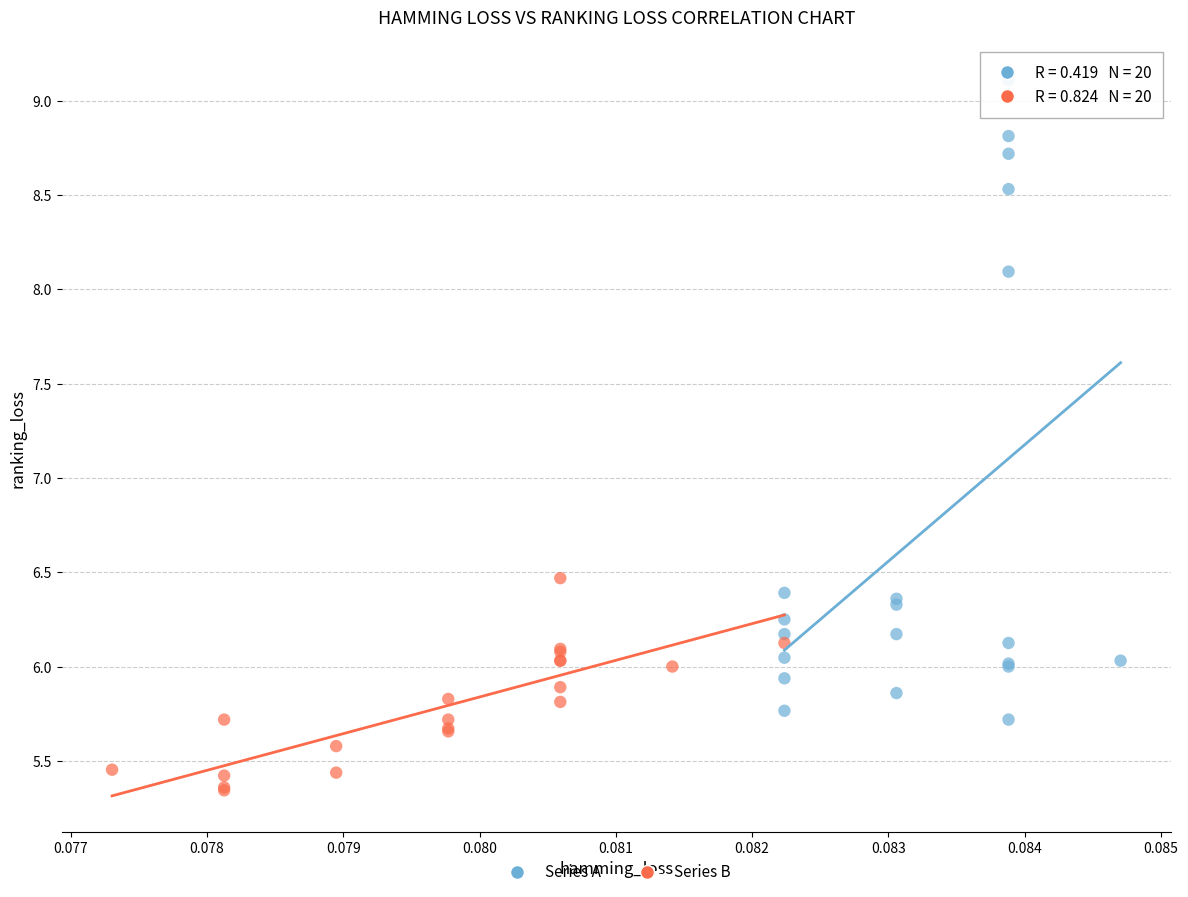

Which series contains the highest Y value?

Series A